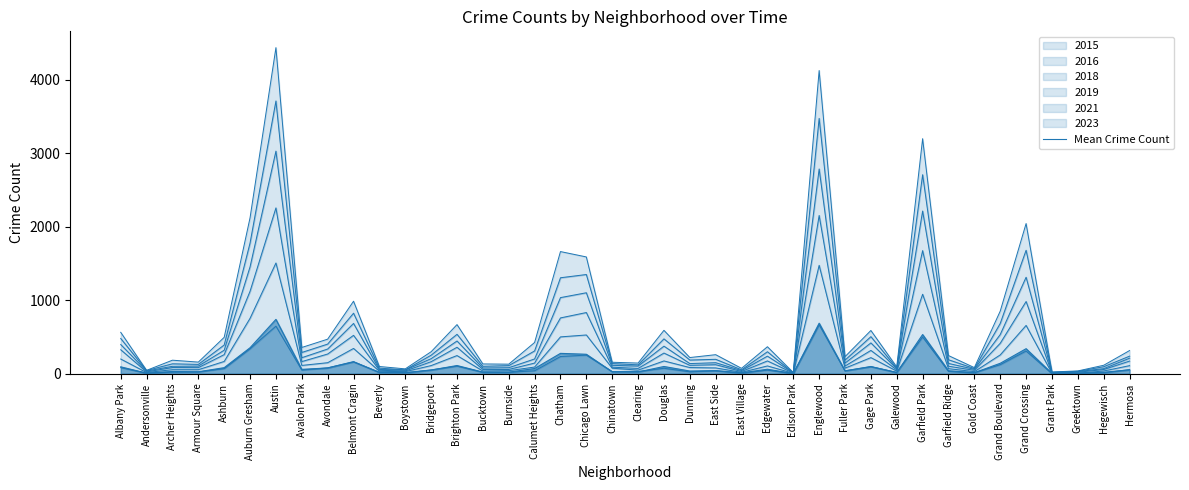

Reading left to right, transcribe all the data shown in this chart.

93.8	7.7	30.7	26.3	82.5	353.5	739.0	59.5	78.3	164.3	16.3	11.0	49.8	111.3	22.2	21.7	70.8	276.8	264.7	26.0	24.2	98.3	36.7	43.2	12.2	61.2	2.7	687.2	38.7	98.0	15.3	532.7	41.2	13.8	141.8	340.3	4.0	6.3	19.2	52.5